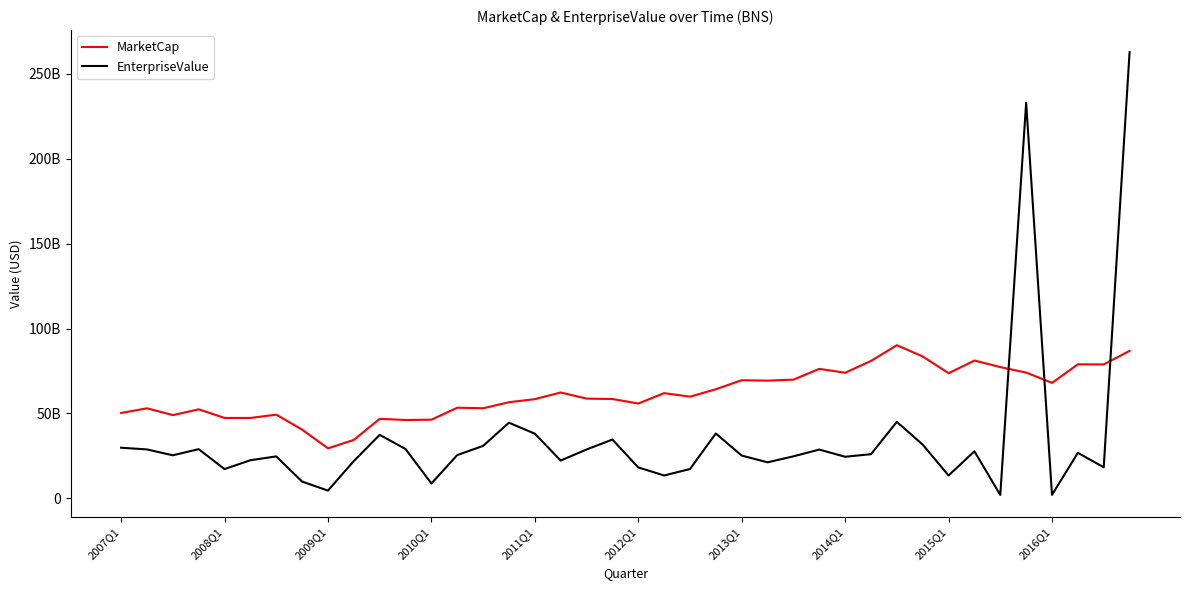

What are all the series names shown in the legend?

MarketCap, EnterpriseValue